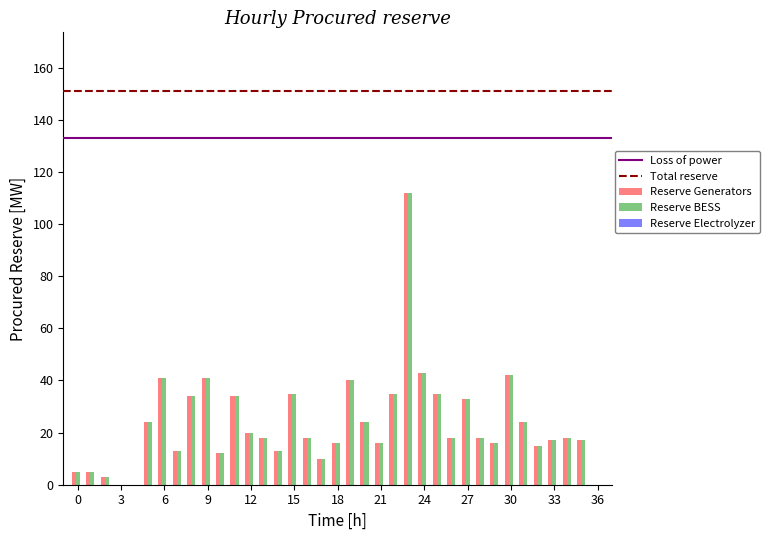

Reading right to left, what are all the values shown in this chart?

Reserve Generators: 0	17	18	17	15	24	42	16	18	33	18	35	43	112	35	16	24	40	16	10	18	35	13	18	20	34	12	41	34	13	41	24	0	0	3	5	5
Reserve BESS: 0	17	18	17	15	24	42	16	18	33	18	35	43	112	35	16	24	40	16	10	18	35	13	18	20	34	12	41	34	13	41	24	0	0	3	5	5